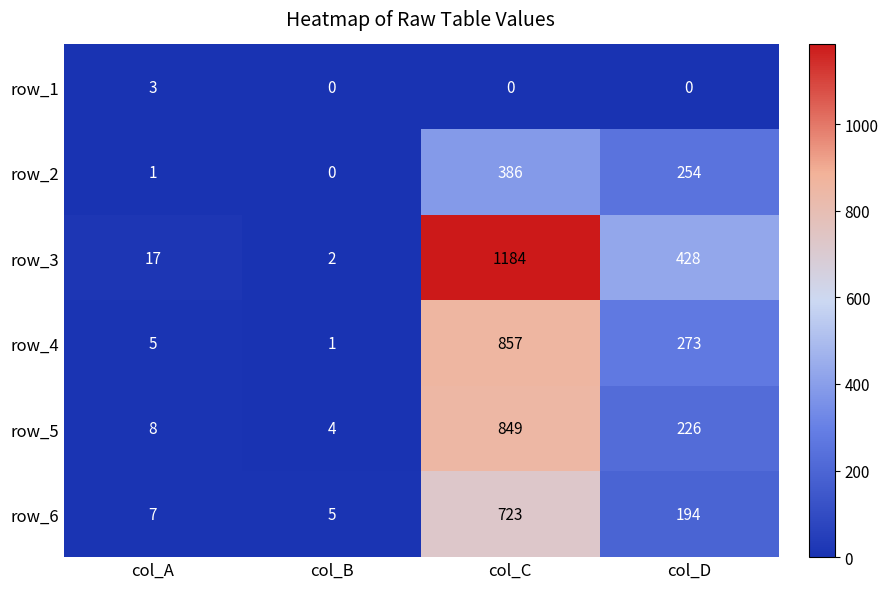

Reading right to left, extract all data points from this chart.

row_1: col_D=0	col_C=0	col_B=0	col_A=3
row_2: col_D=254	col_C=386	col_B=0	col_A=1
row_3: col_D=428	col_C=1184	col_B=2	col_A=17
row_4: col_D=273	col_C=857	col_B=1	col_A=5
row_5: col_D=226	col_C=849	col_B=4	col_A=8
row_6: col_D=194	col_C=723	col_B=5	col_A=7